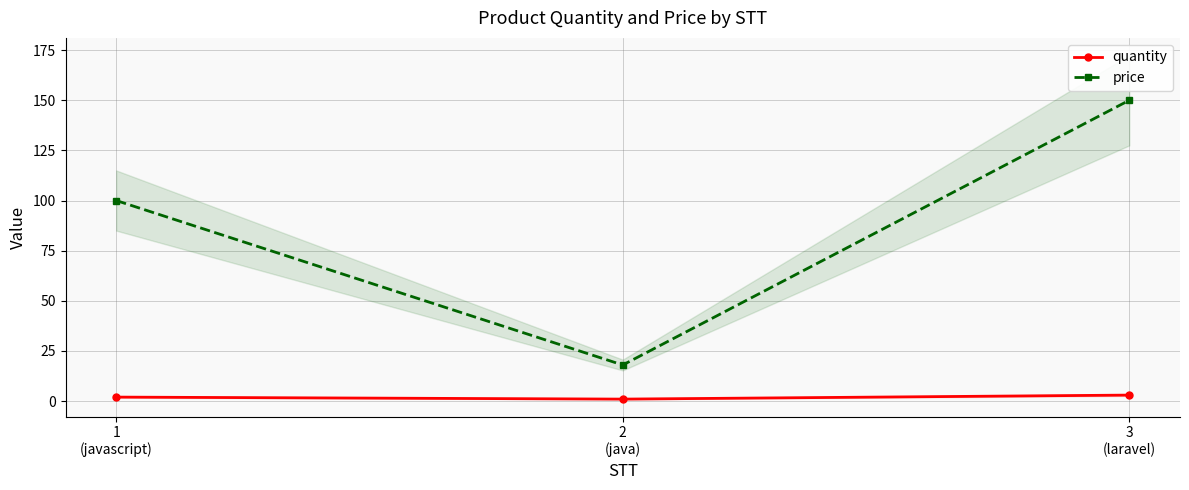

Read the quantity value at 2
(java).

1